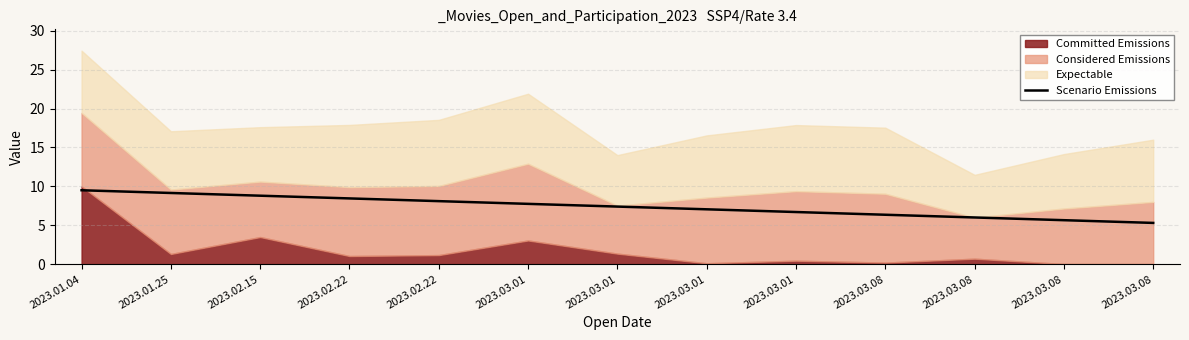

How many values exceed 7?

8